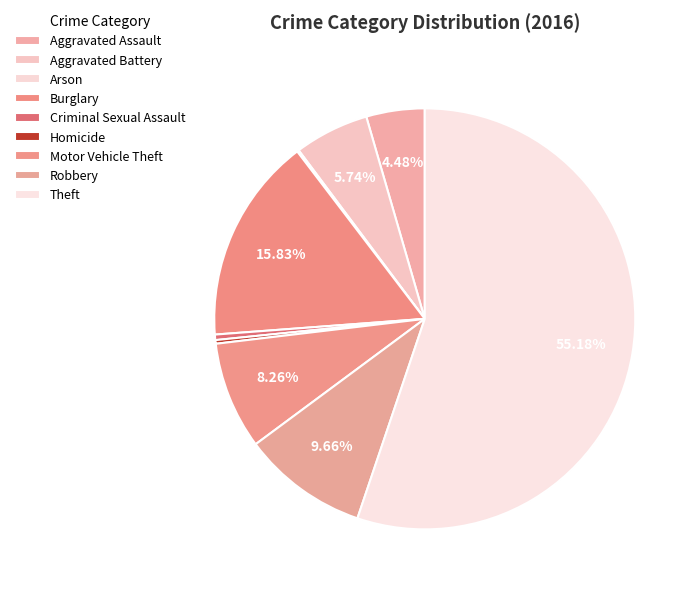

Which category accounts for the majority?

Theft